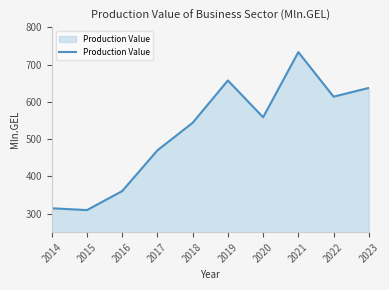

Which label corresponds to the smallest value in the chart?

2015